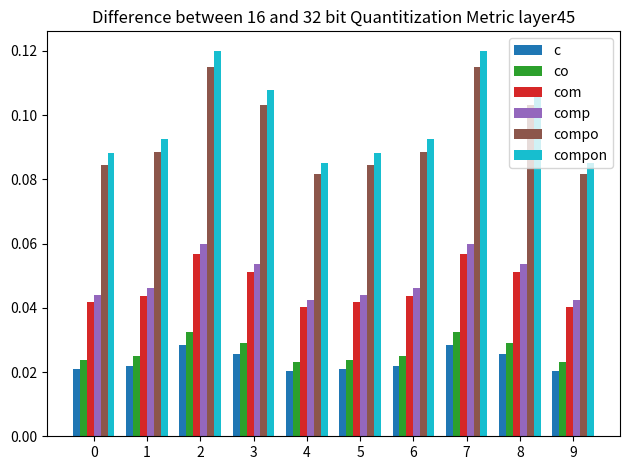

Count the c values in the range 0 to 1.

10